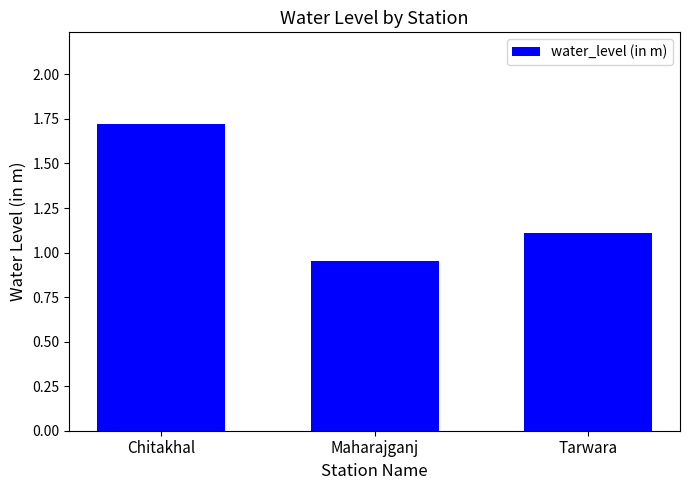

Which label corresponds to the largest value in the chart?

Chitakhal